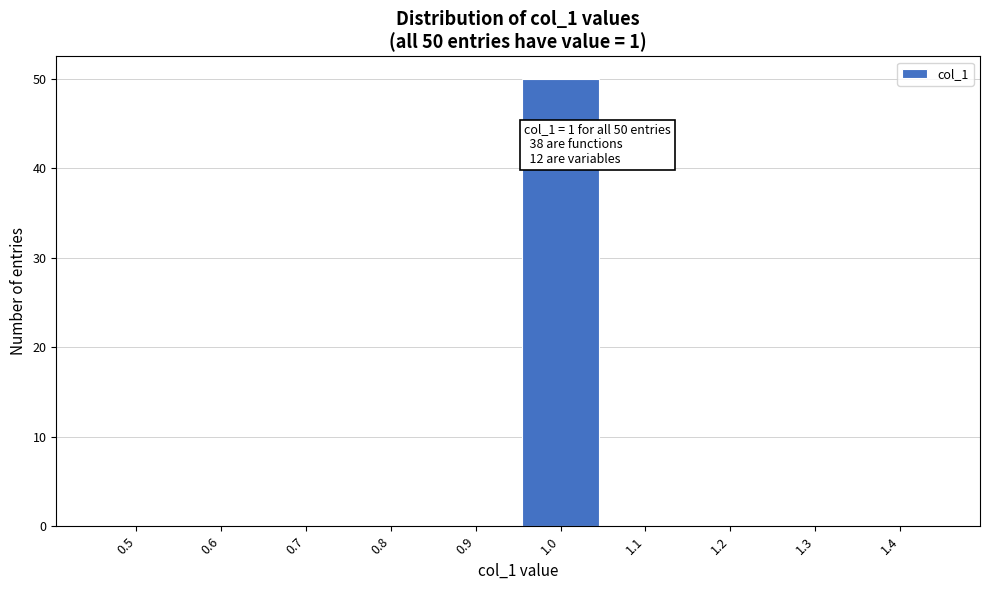

Reading right to left, what are all the values shown in this chart?

1.4=0	1.3=0	1.2=0	1.1=0	1.0=50	0.9=0	0.8=0	0.7=0	0.6=0	0.5=0